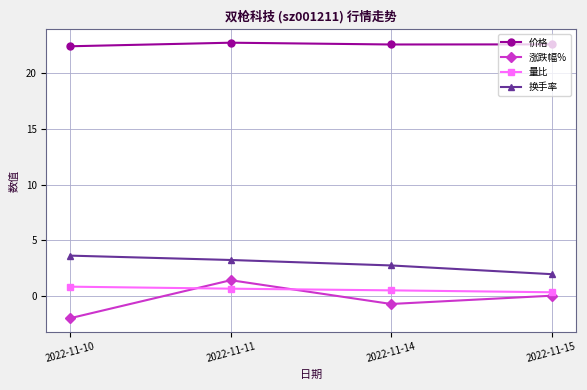

What is the sum of all 涨跌幅% values?

-1.2